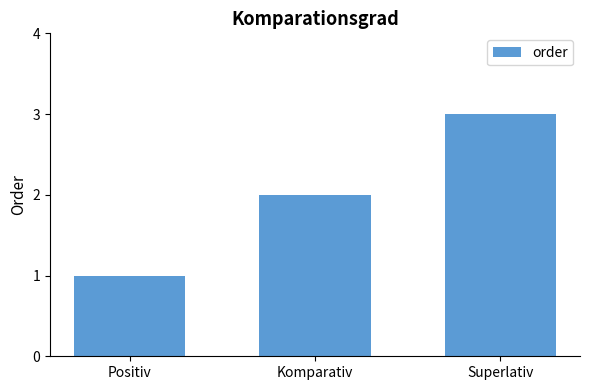

List the labels in order of value, largest first.

Superlativ, Komparativ, Positiv